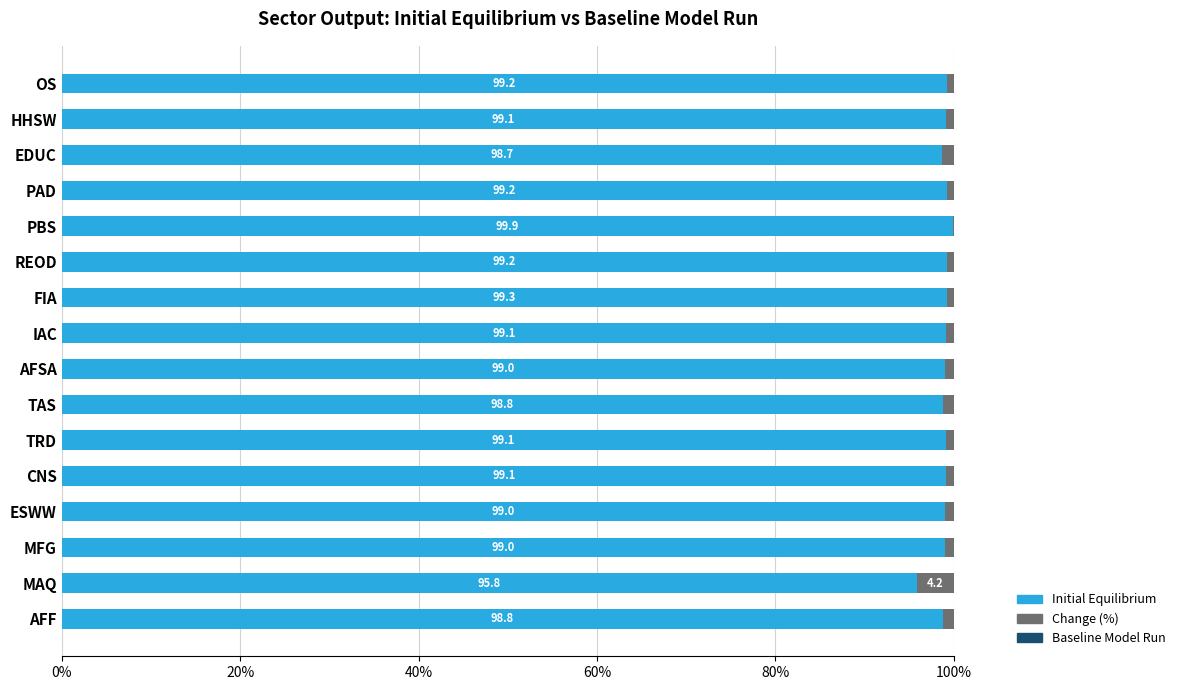

How many categories are shown in the chart?

16